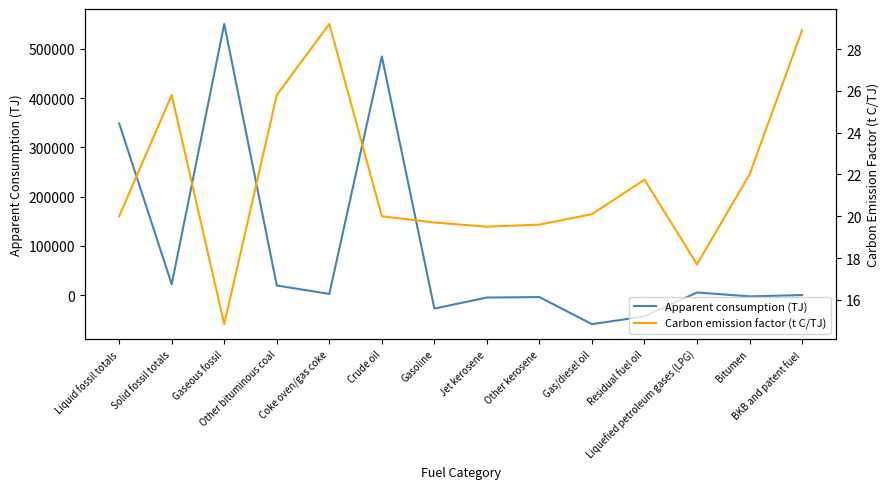

At which category does Carbon emission factor (t C/TJ) reach its first local peak?

Solid fossil totals